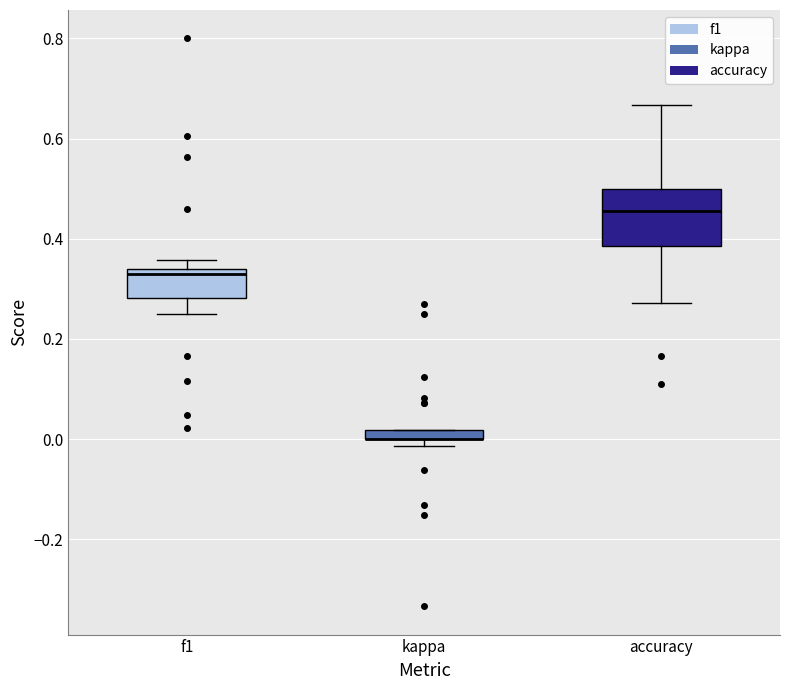

Where is the lower edge of the box for accuracy on the y-axis? The values are not printed on the chart, so give them approximately, as read against the axis.

0.38